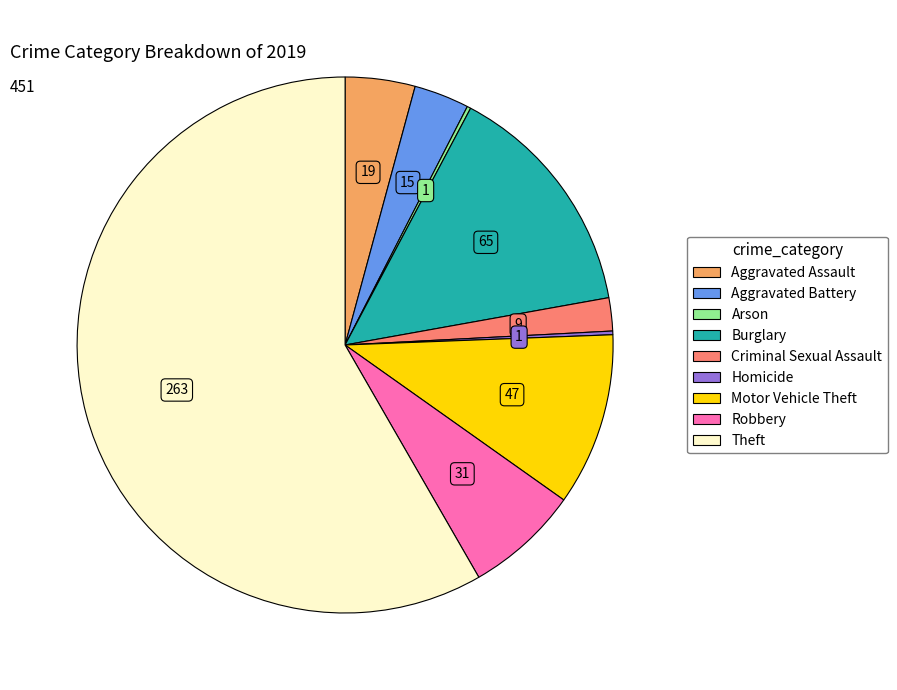

Between Theft and Aggravated Assault, which is larger?

Theft